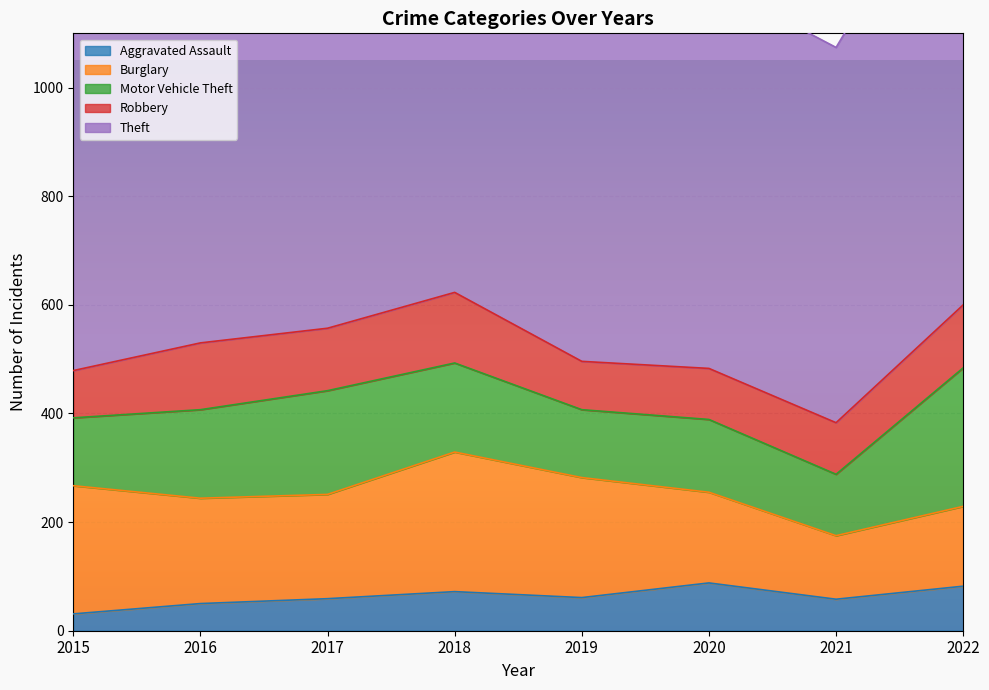

What is the lowest value of the Aggravated Assault series?

31